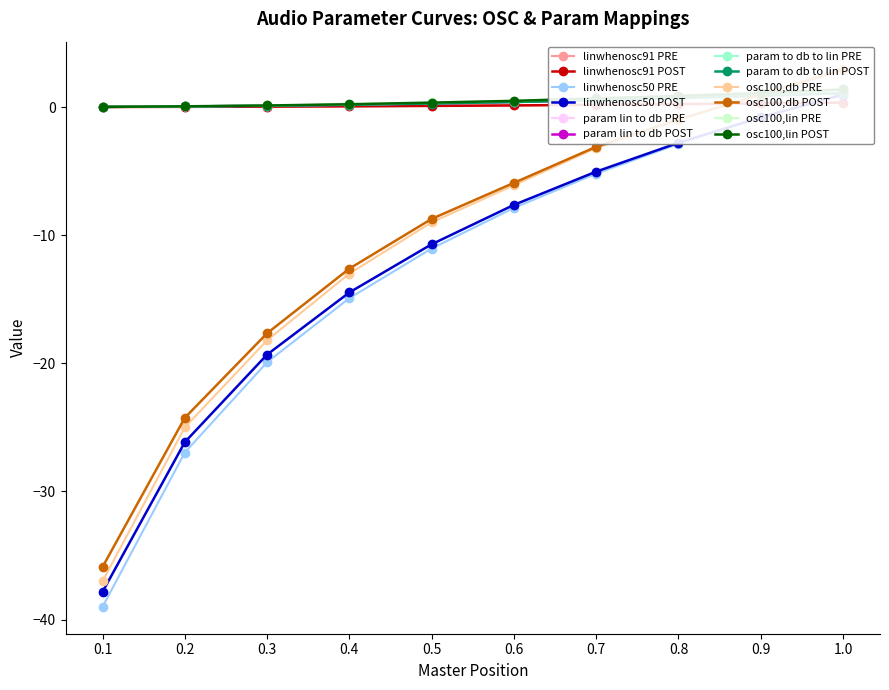

True or false: osc100,db and linwhenosc50 intersect in this chart.

False